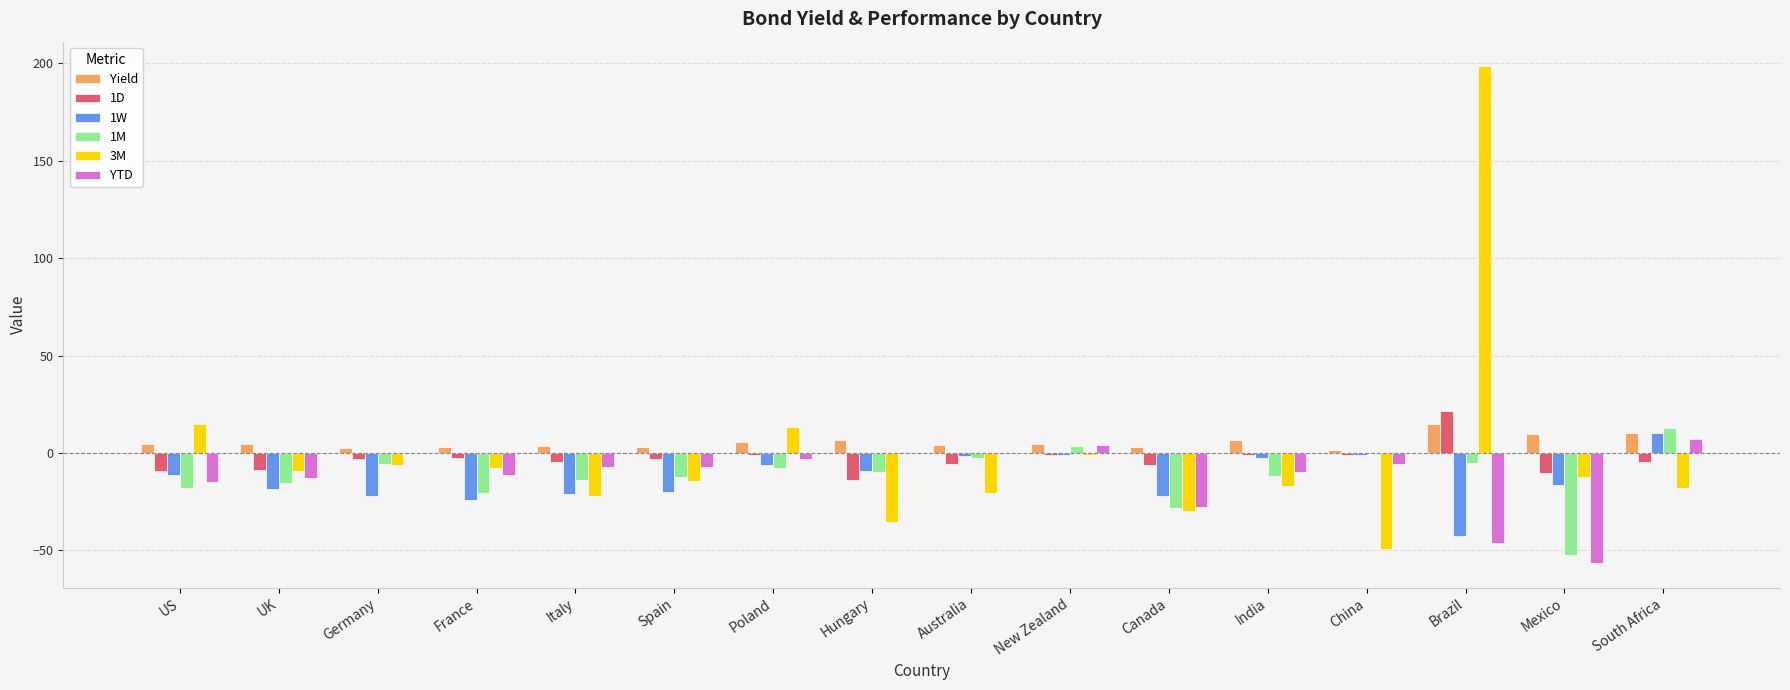

Is the value of Yield at Canada greater than the value of 1W at France?

Yes